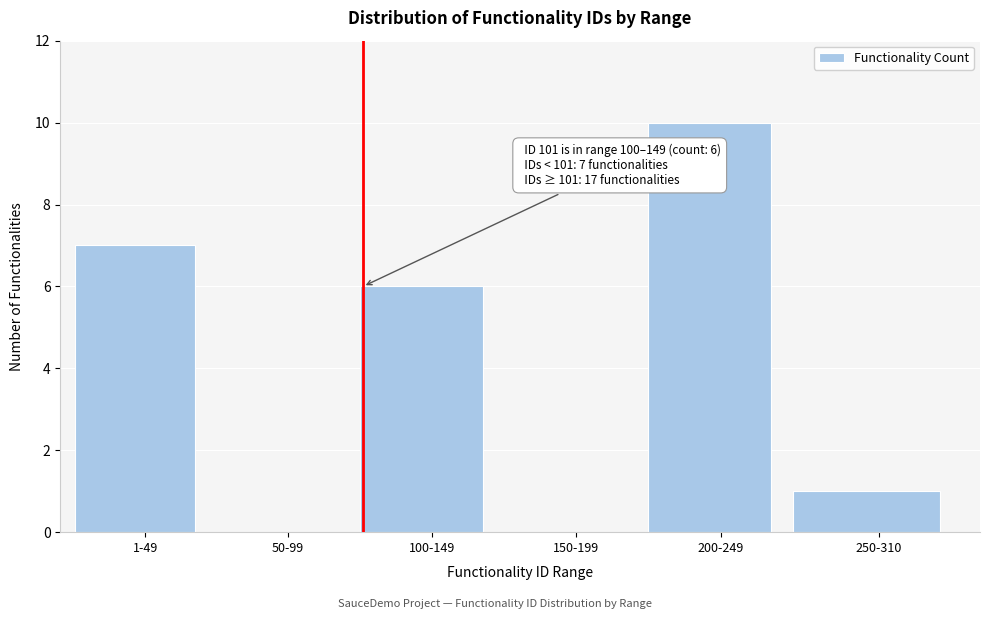

Reading left to right, transcribe all the data shown in this chart.

1-49=7	50-99=0	100-149=6	150-199=0	200-249=10	250-310=1